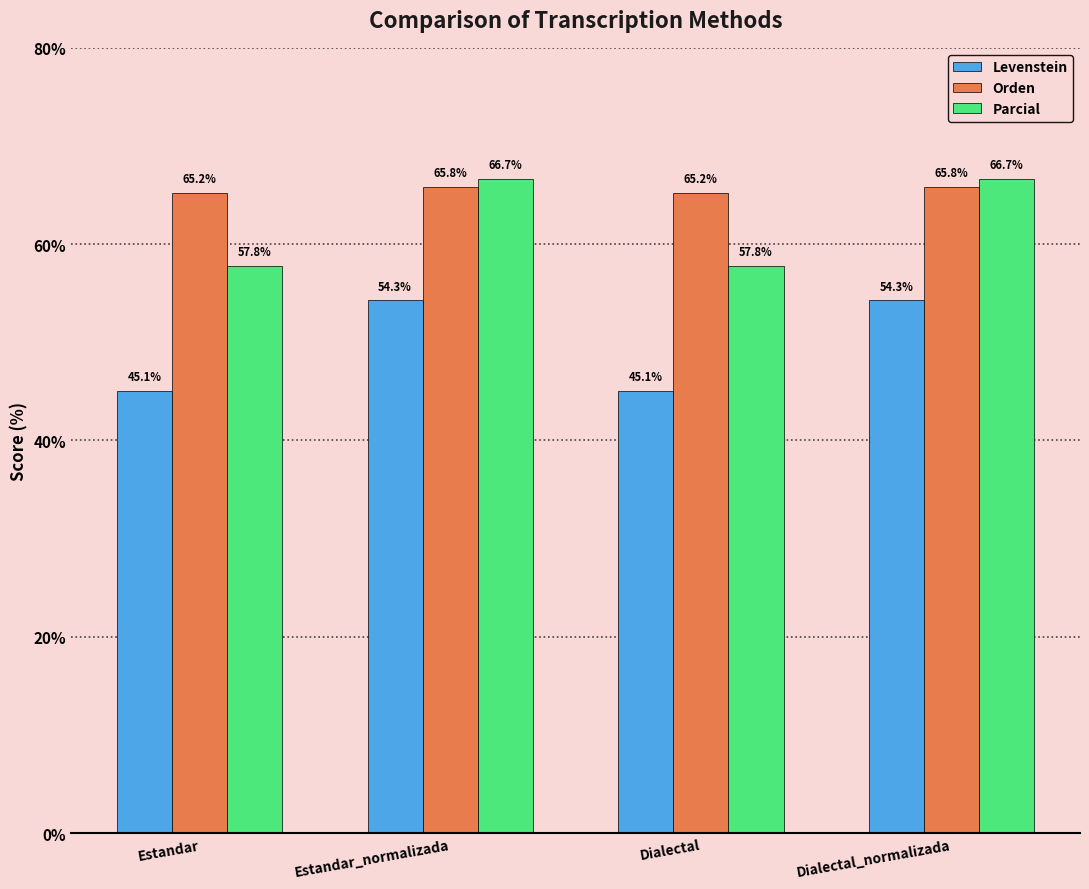

How many categories are shown in the chart?

4